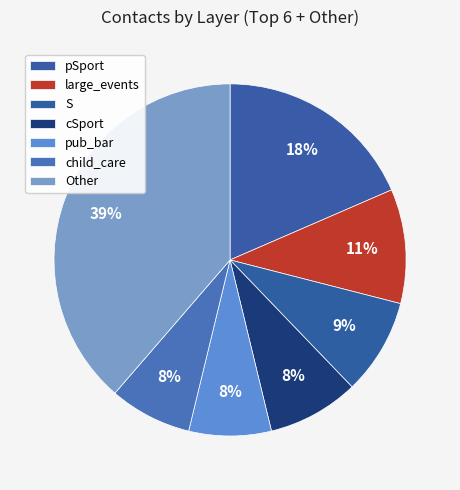

Count the number of slices in the pie.

7